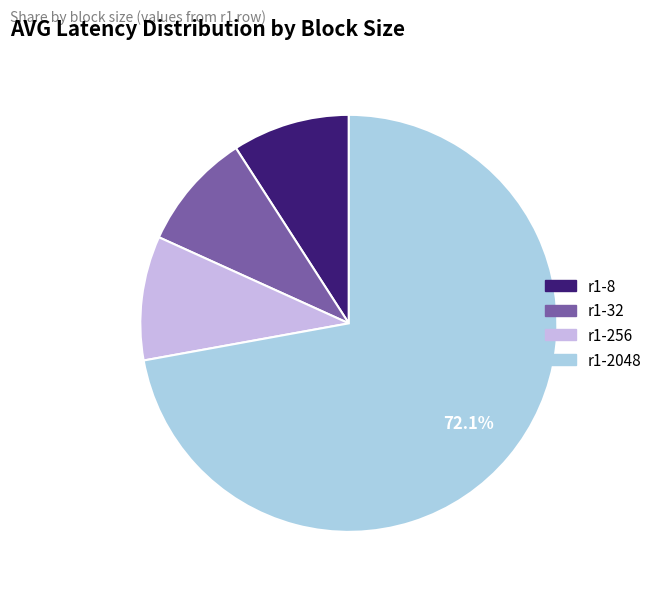

What is the majority slice?

r1-2048